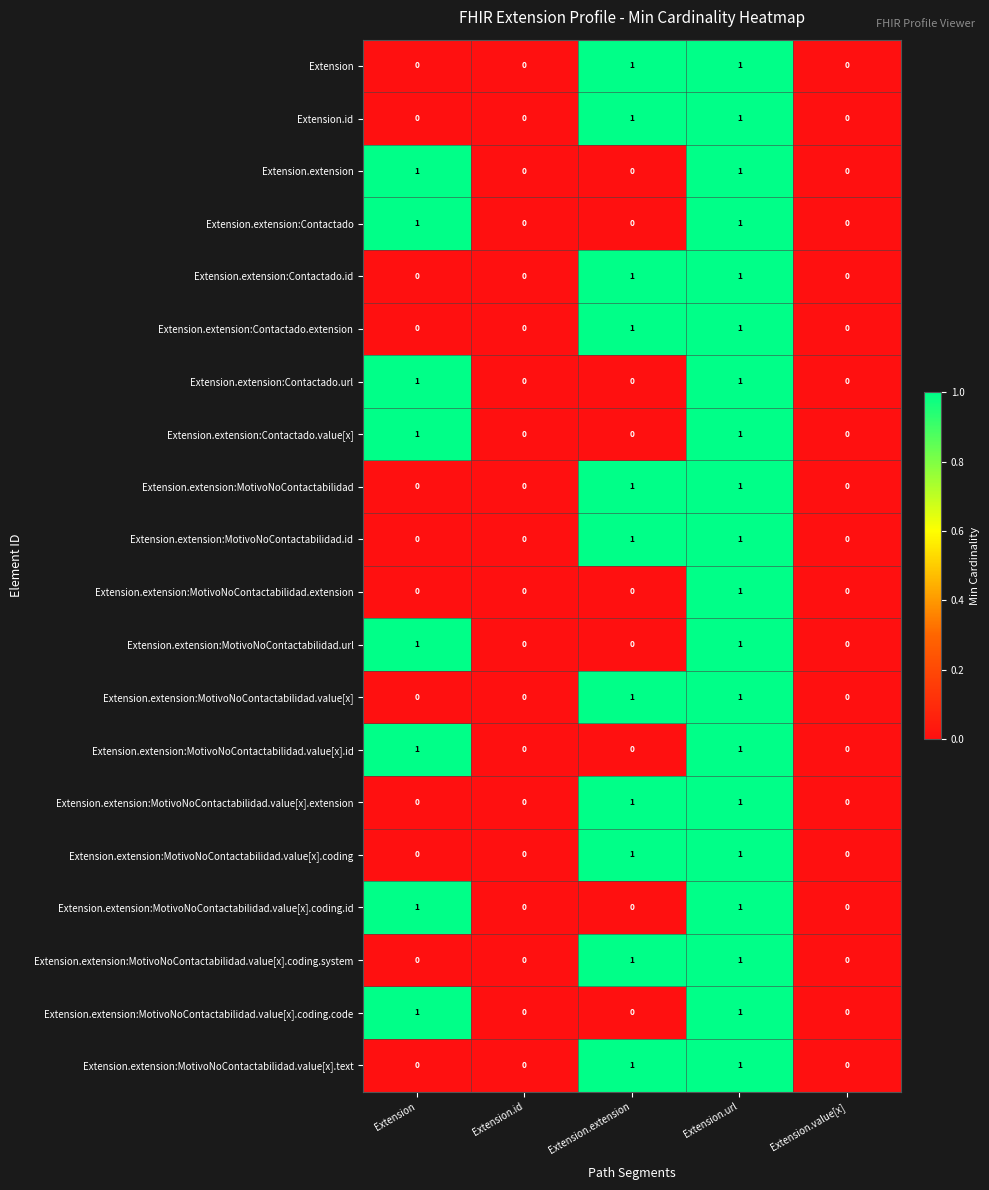

How many Extension.extension:MotivoNoContactabilidad.value[x].coding values are between 0 and 1?

5